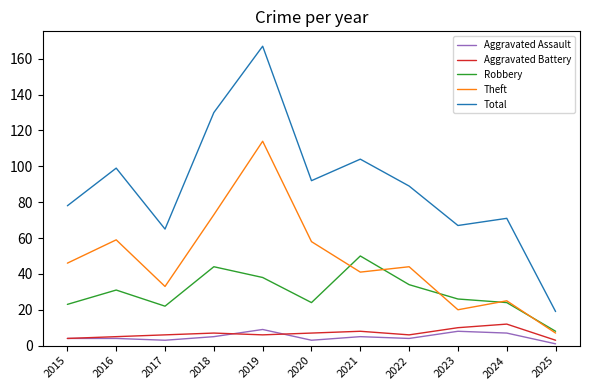

At which category is the sum across all series the highest?

2019